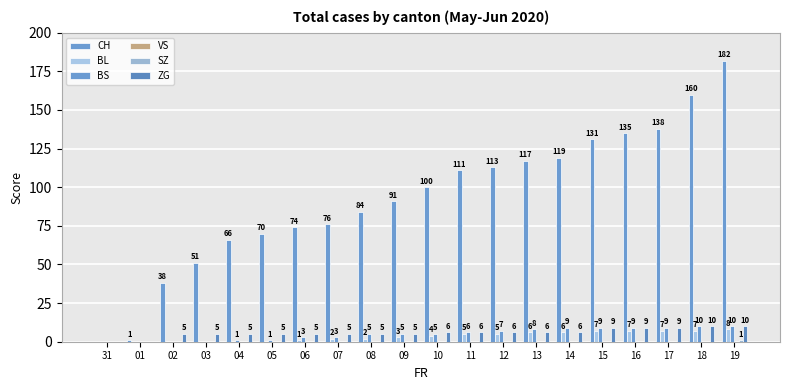

How many data points does each series have?

20